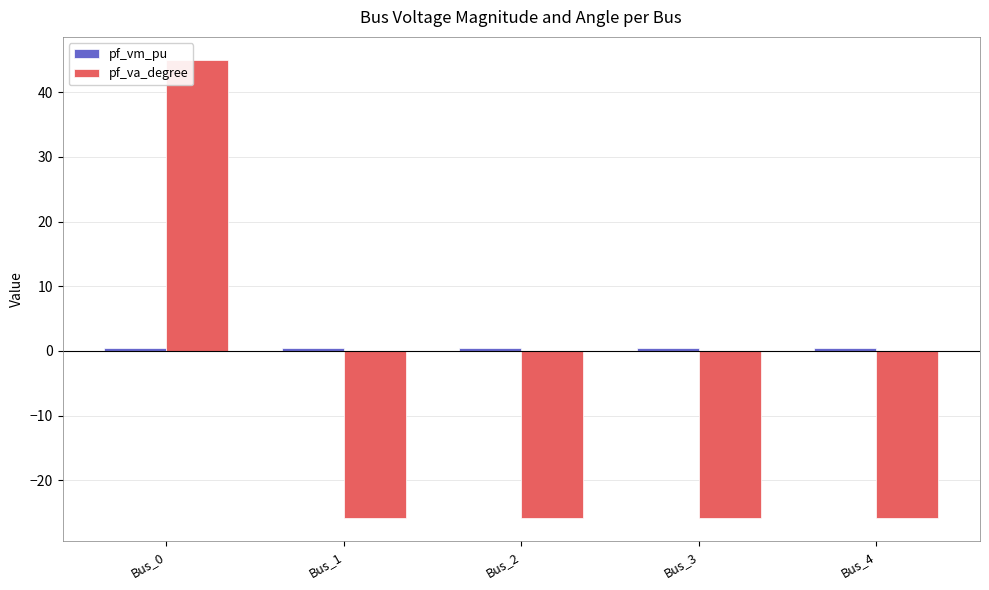

Count the number of data series in this chart.

2